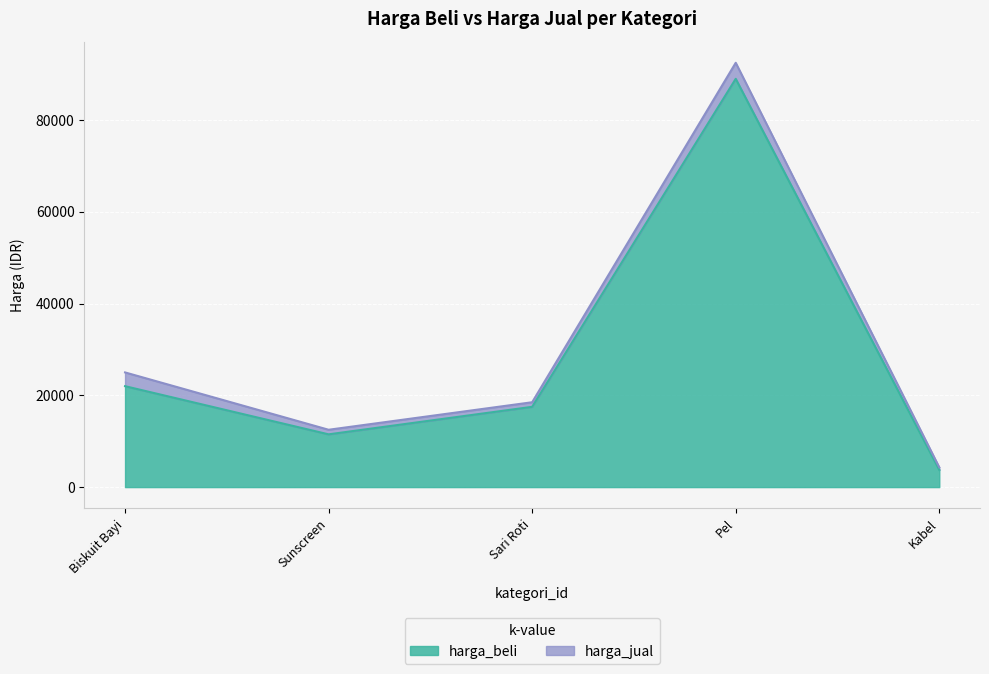

What is the value of the harga_beli point at the 3rd from the left?

17500